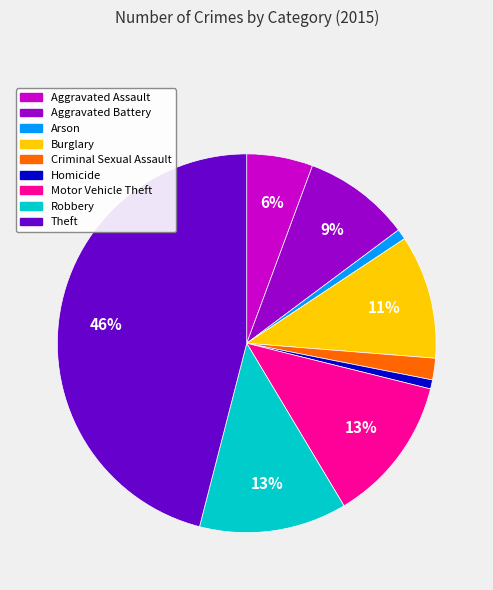

Does any single category account for the majority?

No